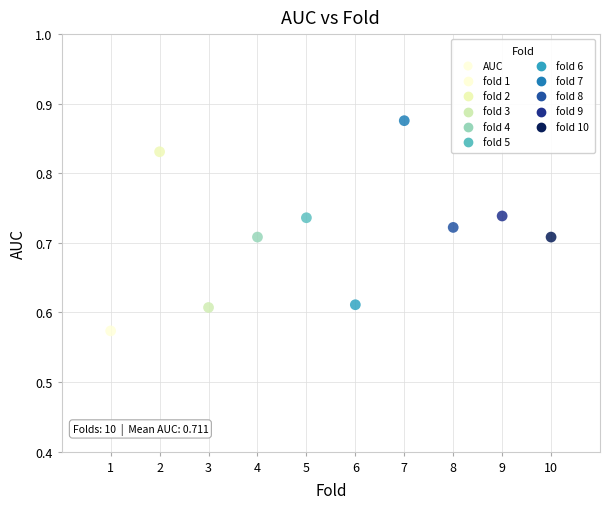

What is the range of Y values (max minus min)?

0.3